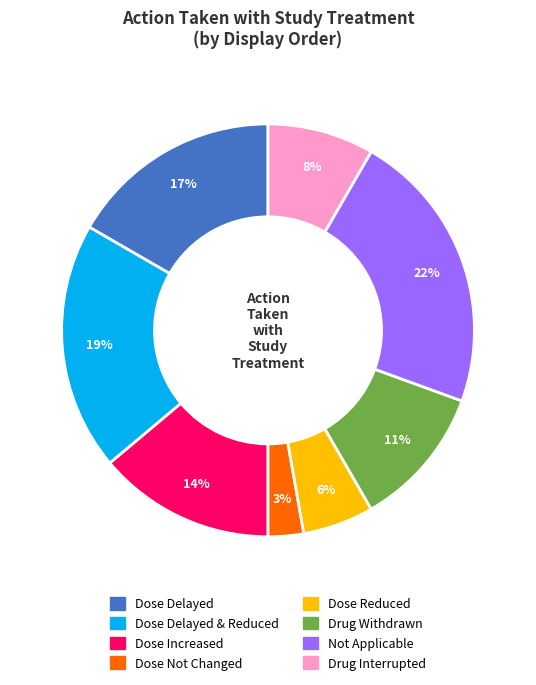

Count the number of slices in the pie.

8